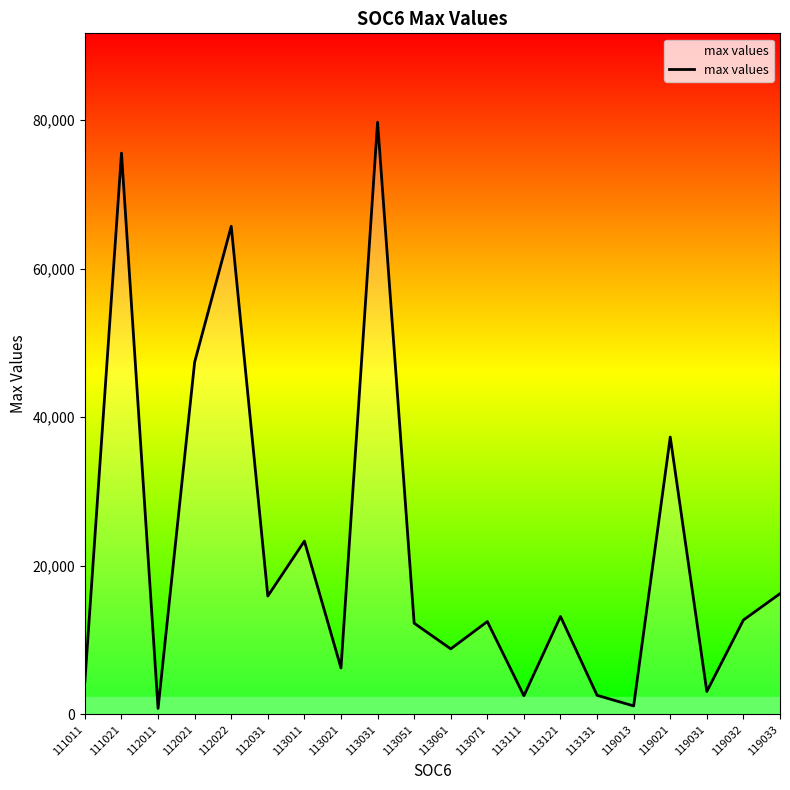

What is the smallest value displayed?

802